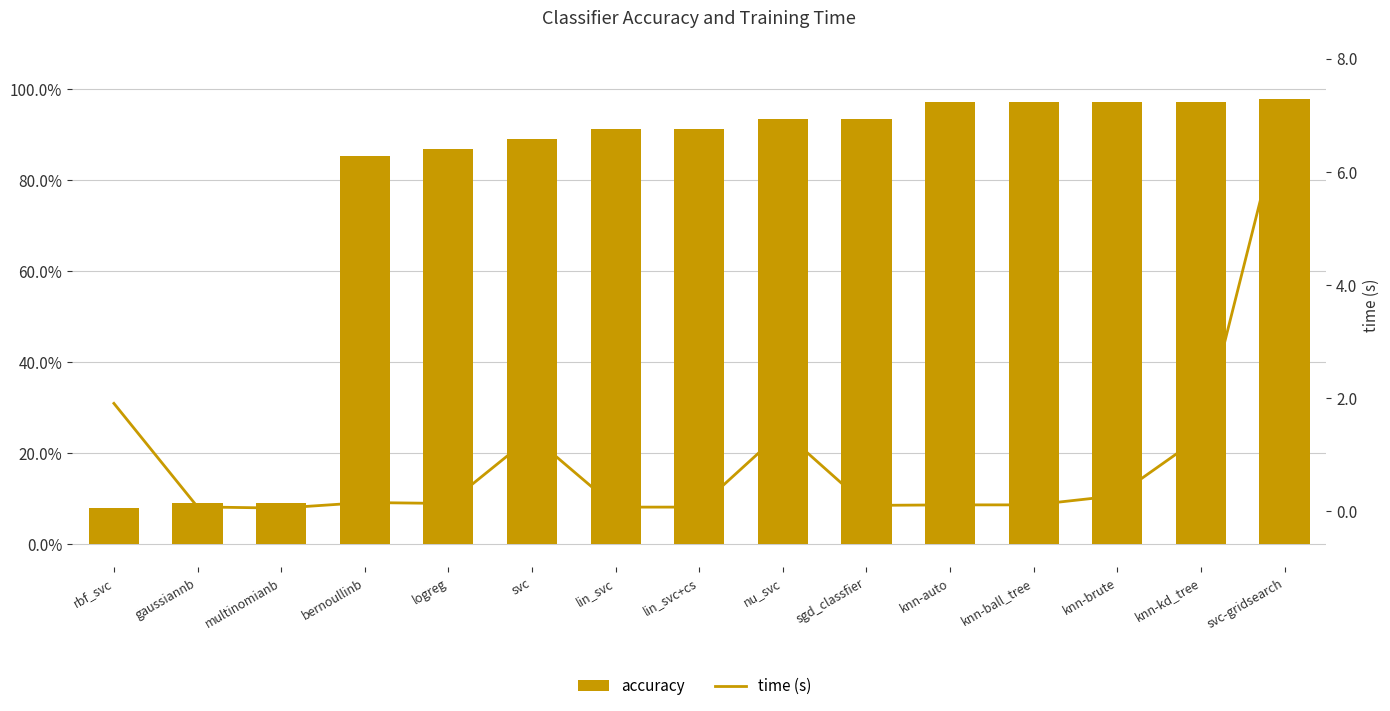

List the series in order of their overall mean, lowest first.

accuracy, time (s)